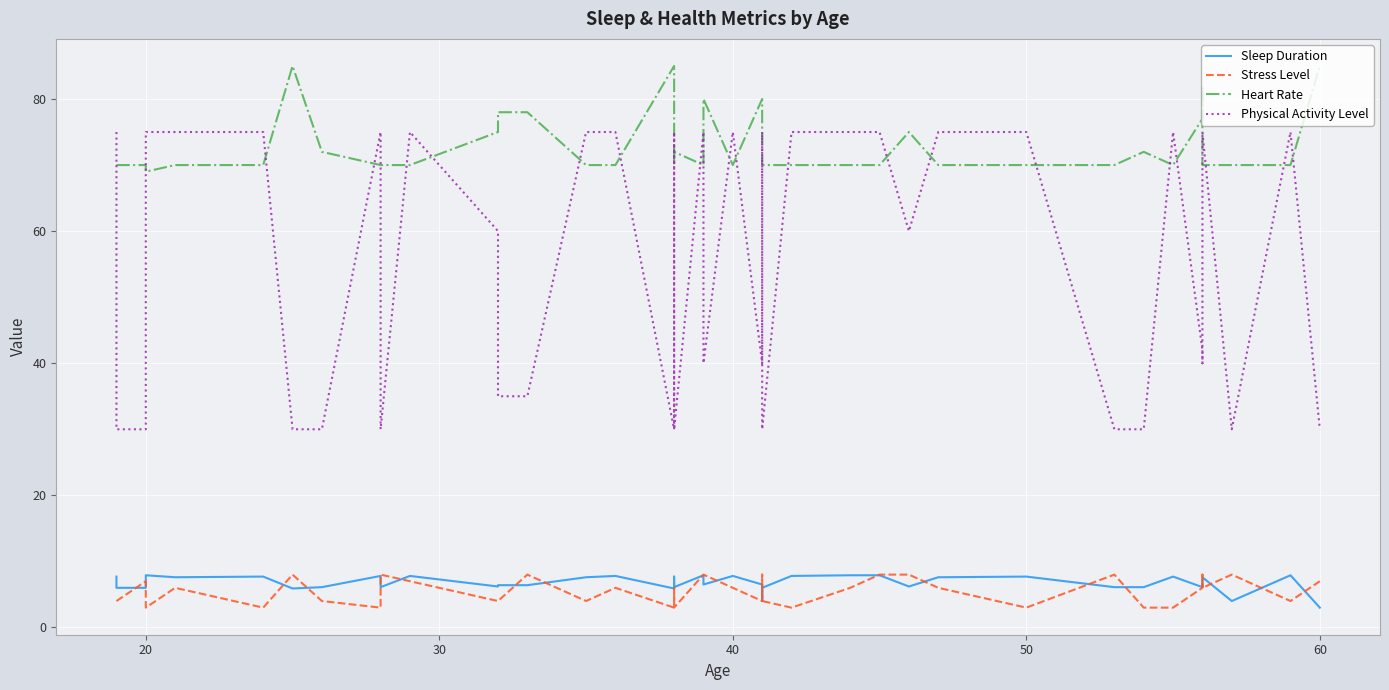

How many data points in Stress Level are above 6?

14